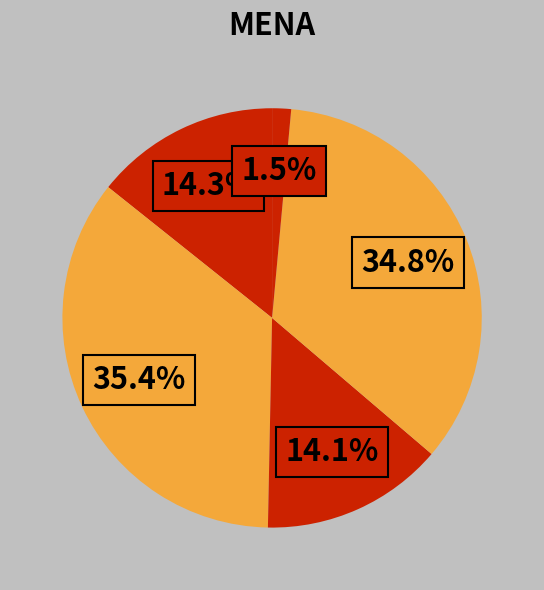

To the nearest percent, what is the average slice percentage?

20%